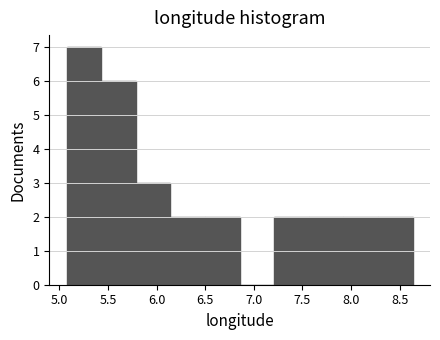

How tall is the bar that spans 5.05 to 5.45 on the x-axis? Neither the bar edges nor the heights are printed on the chart, so give them approximately, as read against the axes.

7